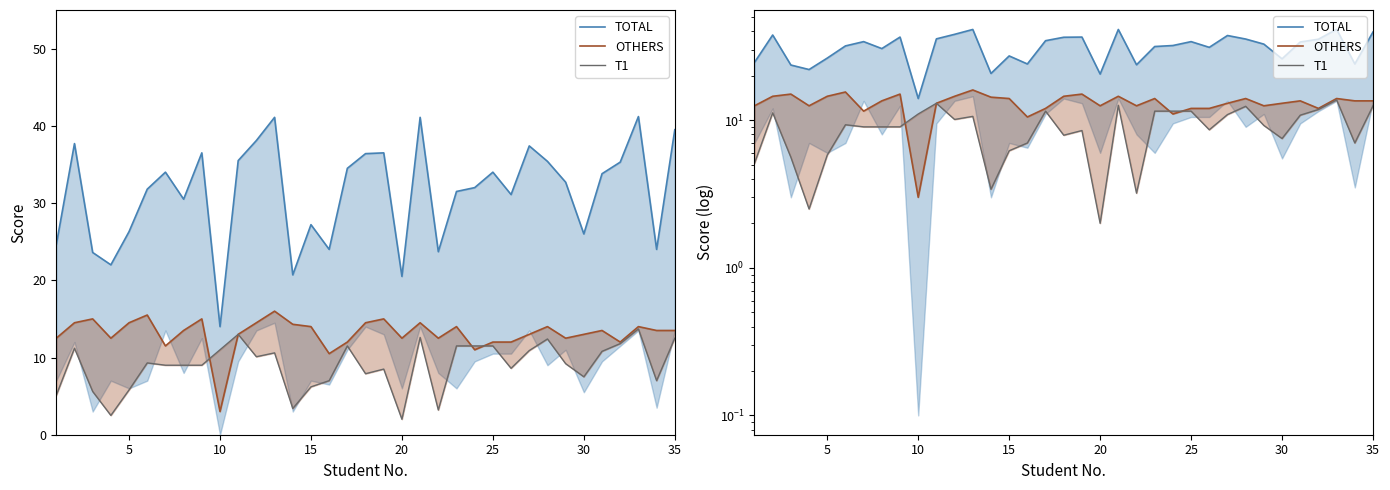

True or false: OTHERS has a value of 4.6 at 22.

False